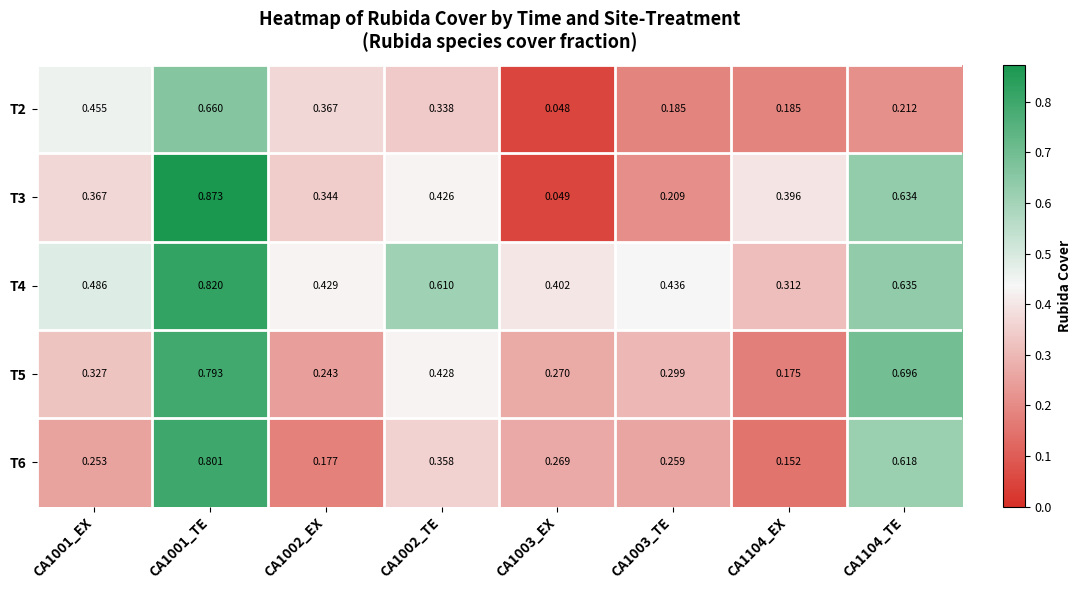

Is the value of T5 at CA1001_TE greater than the value of T3 at CA1003_EX?

Yes